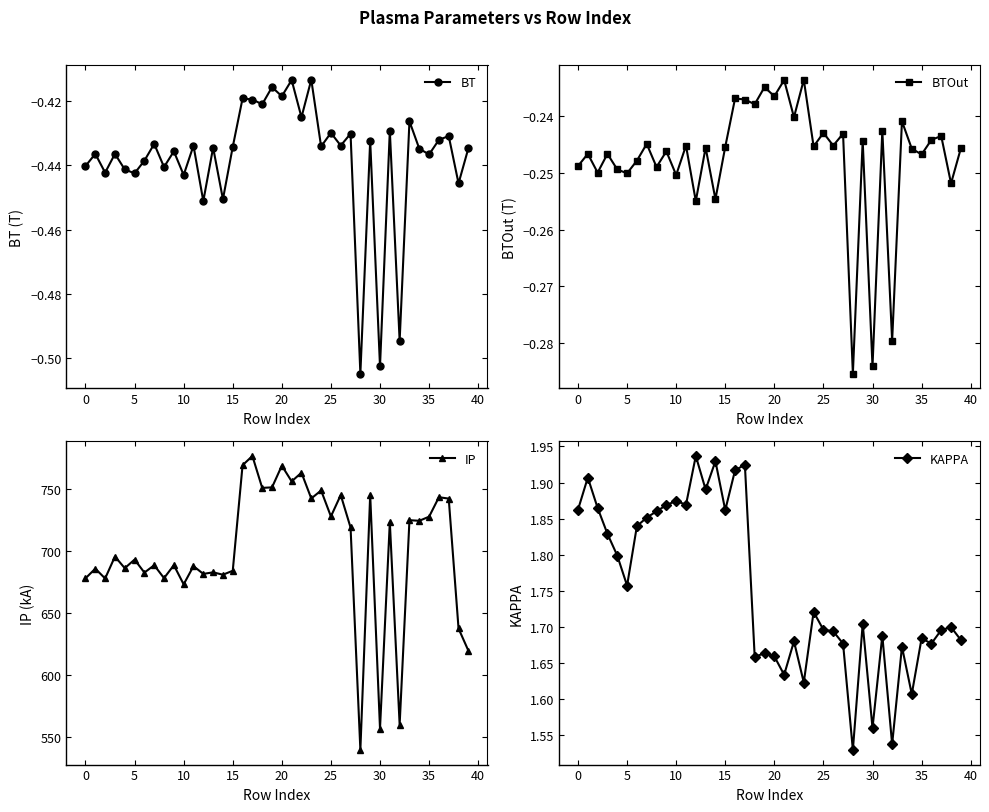

What is the maximum value for BTOut?

-0.2